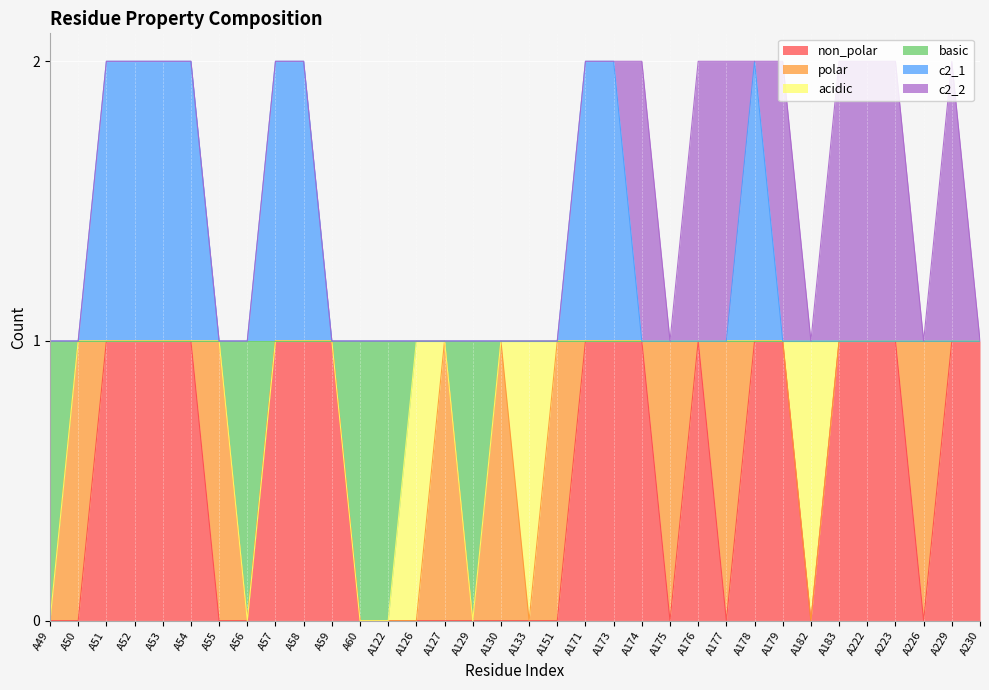

How many lines are shown in the chart?

6